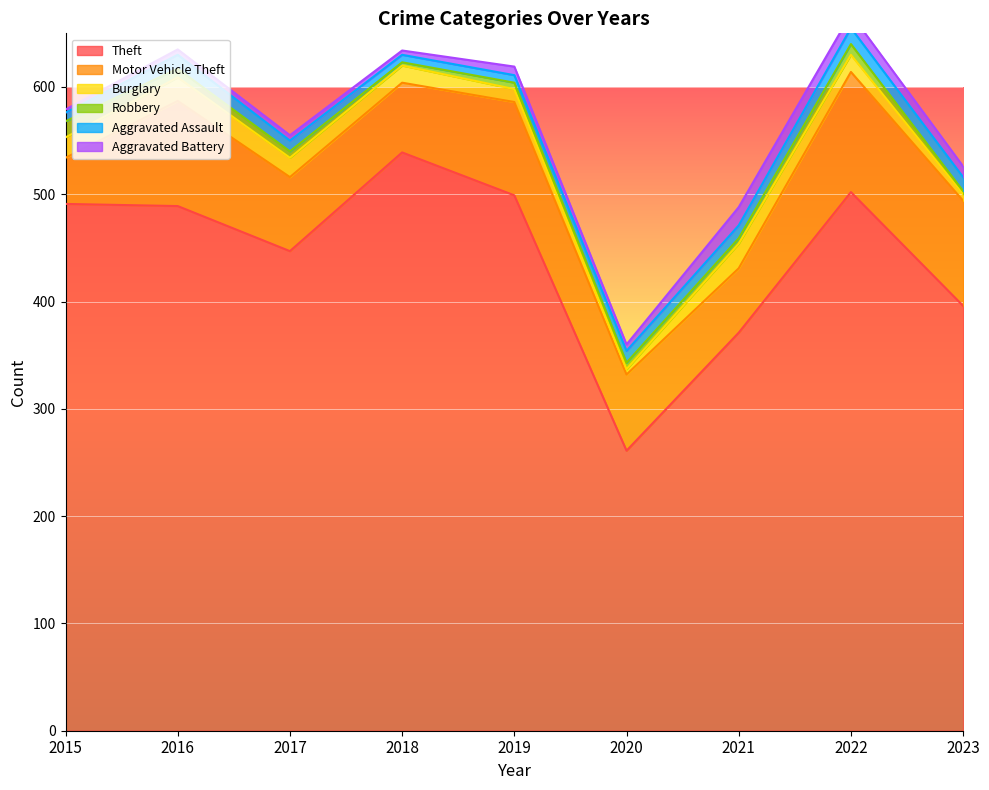

List the labels in order of Robbery value, largest first.

2015, 2022, 2016, 2017, 2019, 2020, 2021, 2018, 2023